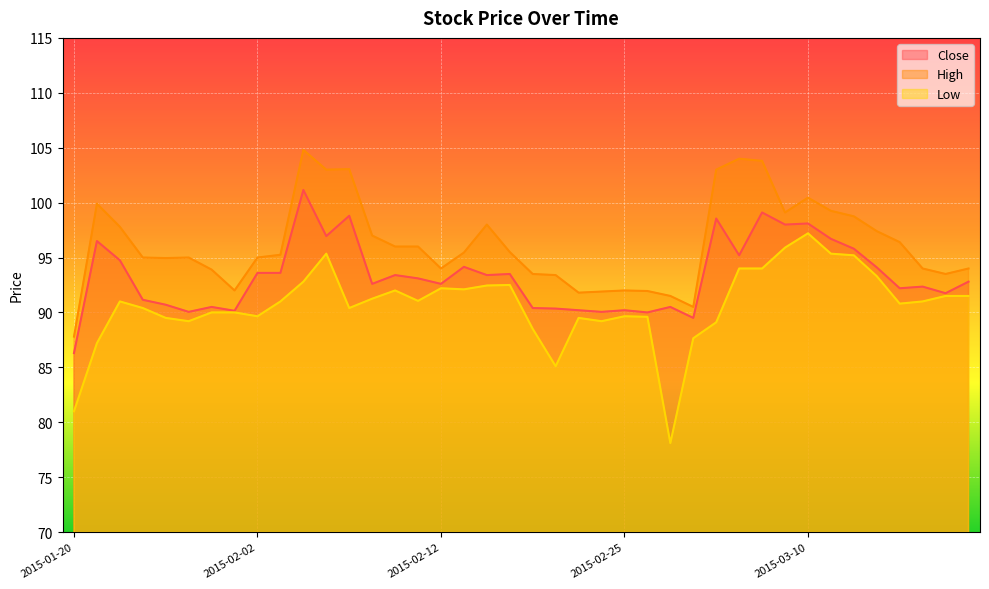

What is the value of the Close point at the 7th from the left?

90.5